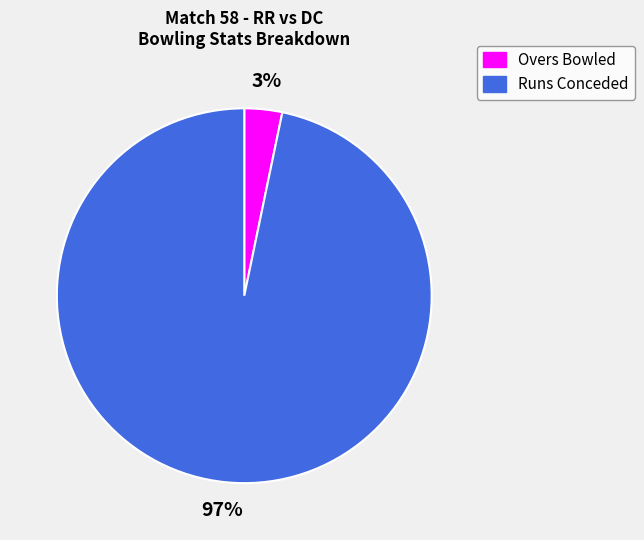

What is the smallest slice in the pie chart?

Overs Bowled